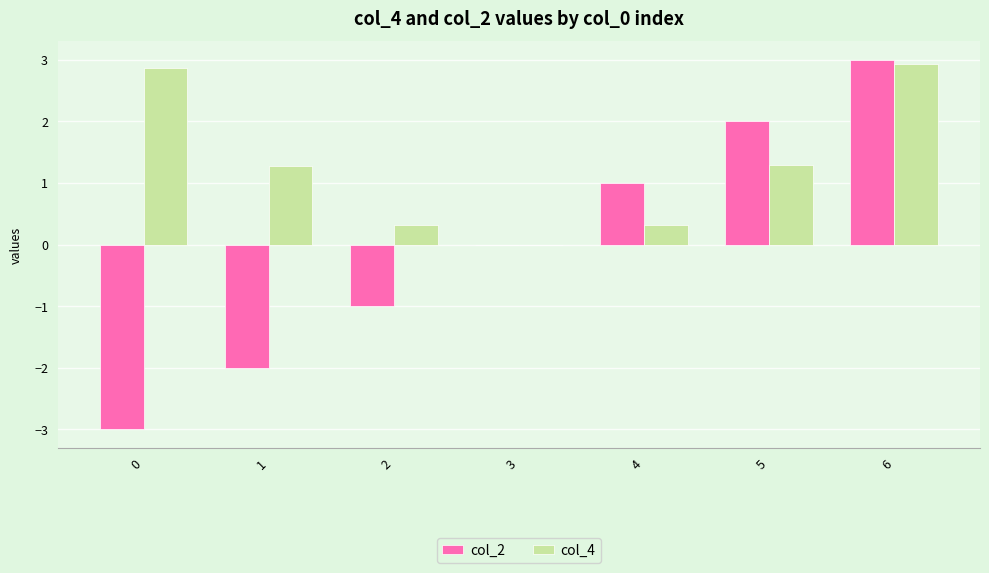

Between 0 and 2, which series saw the biggest shift?

col_4